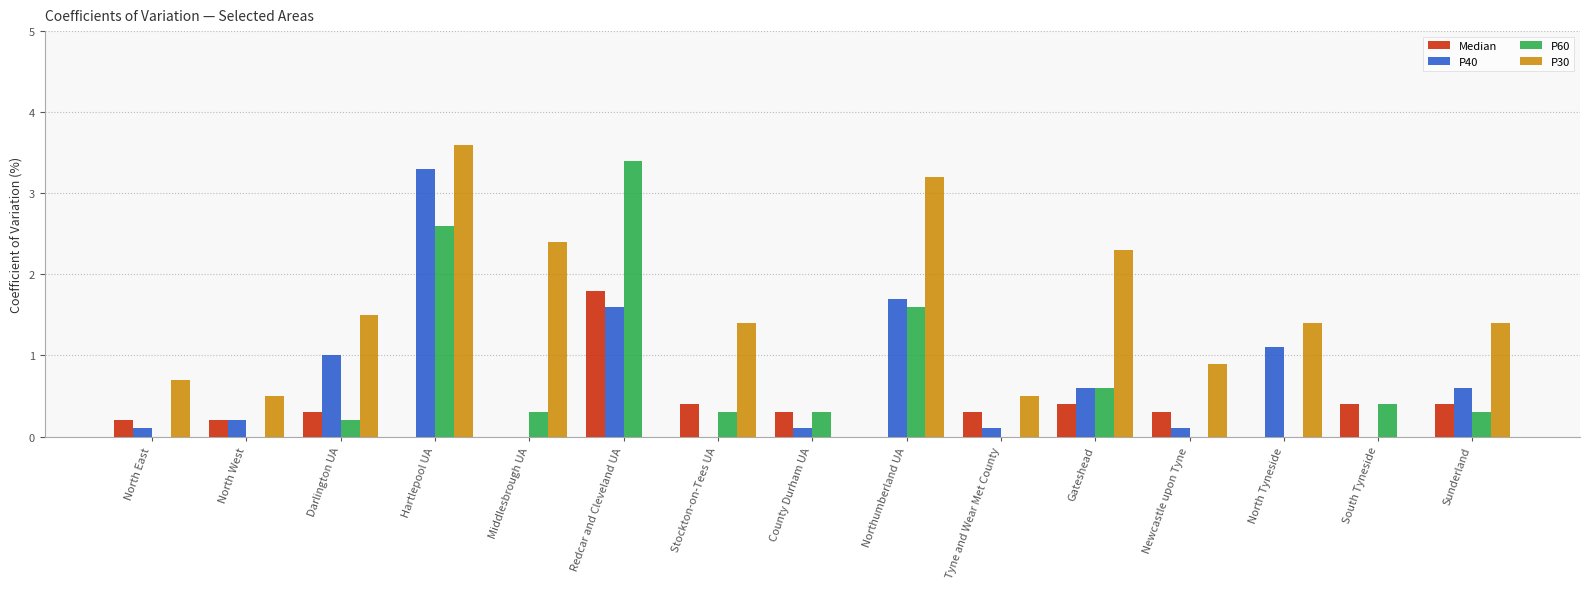

Is the value of P40 at Hartlepool UA greater than the value of P30 at North East?

Yes